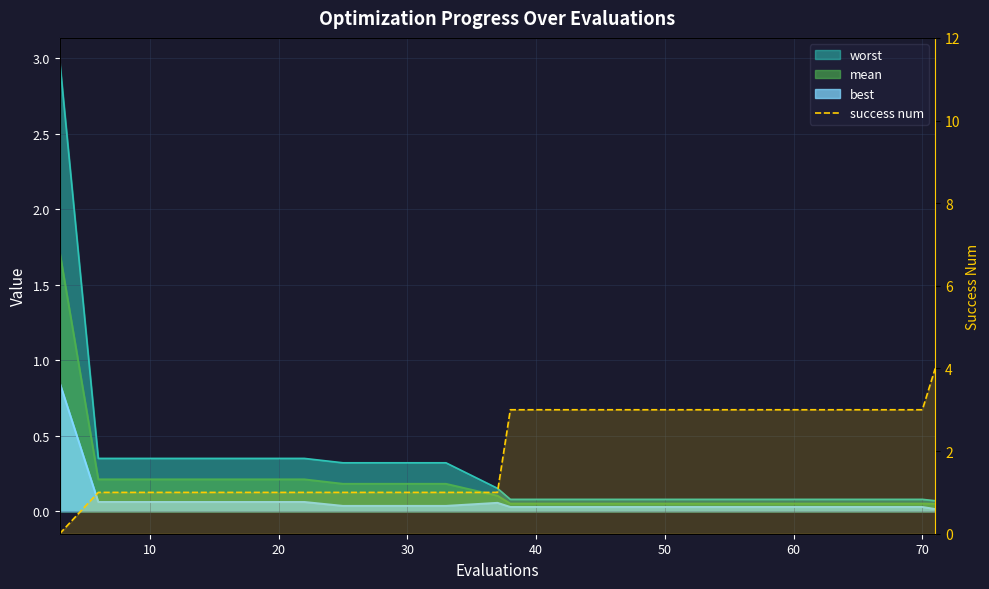

How many data points does each series have?

20